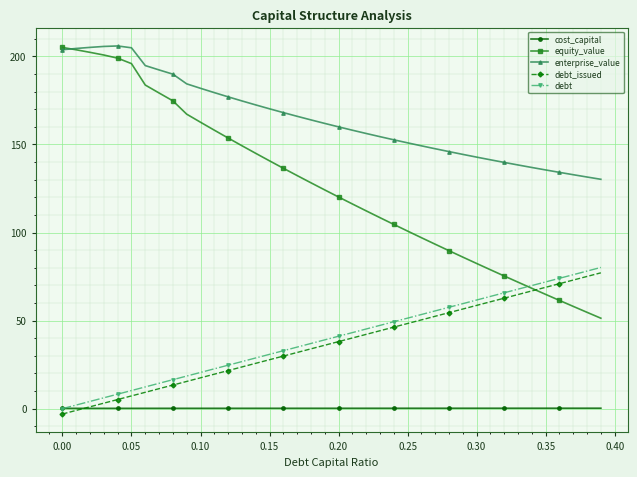

What is the value of the debt point at the 22nd from the left?

43.2